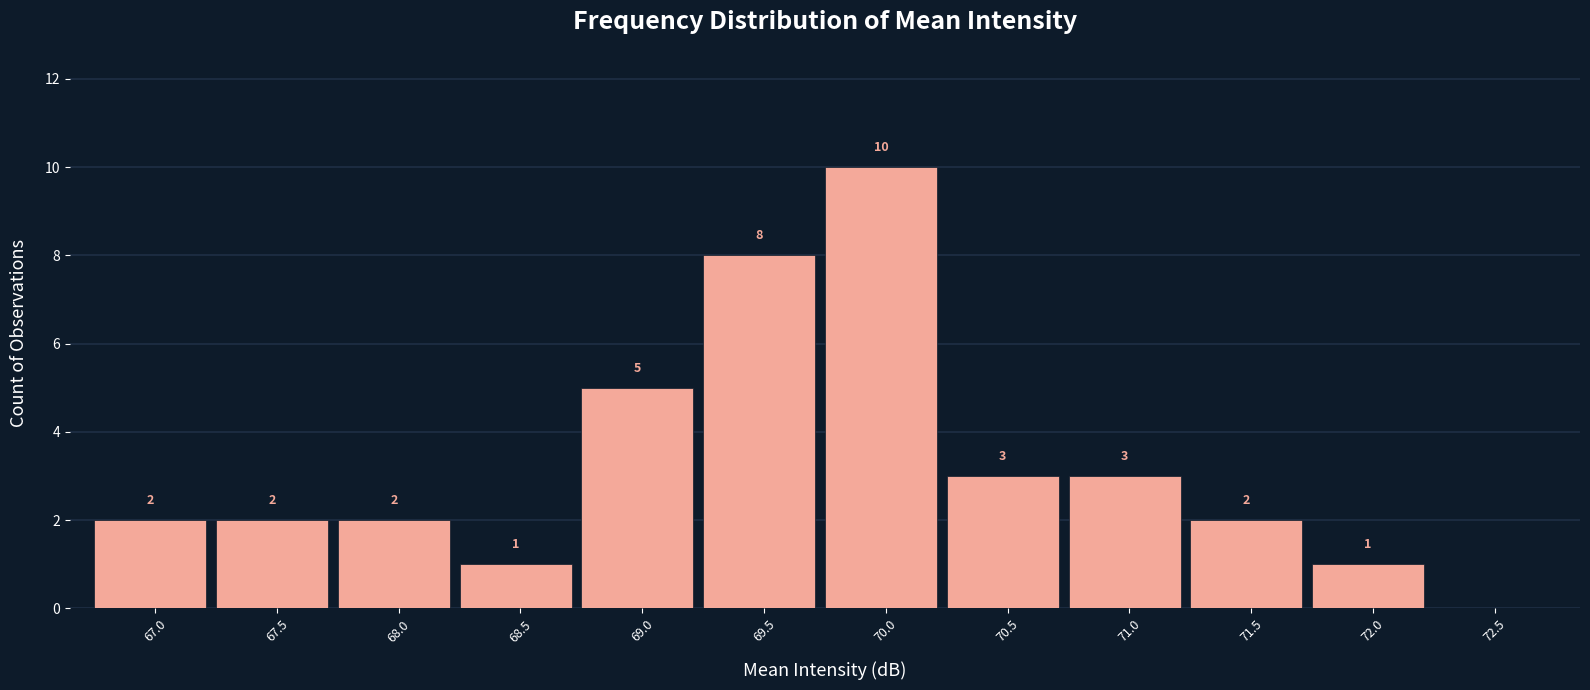

Reading right to left, list all the values displayed in this chart.

72.5=0	72.0=1	71.5=2	71.0=3	70.5=3	70.0=10	69.5=8	69.0=5	68.5=1	68.0=2	67.5=2	67.0=2